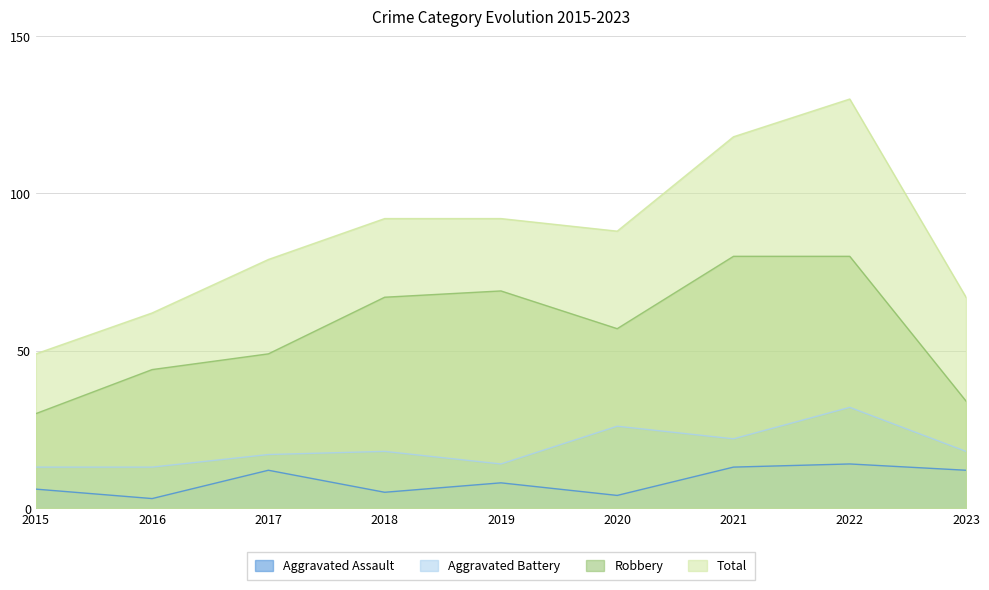

True or false: Total has a value of 100 at 2016.

False